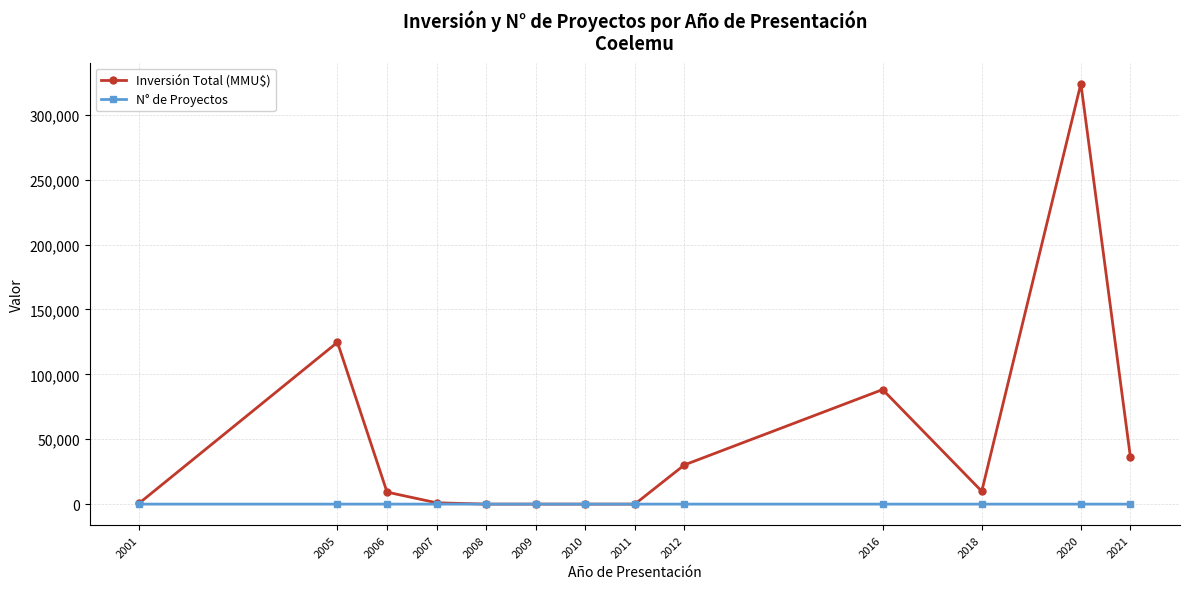

List the series in order of their peak value, lowest first.

N° de Proyectos, Inversión Total (MMU$)